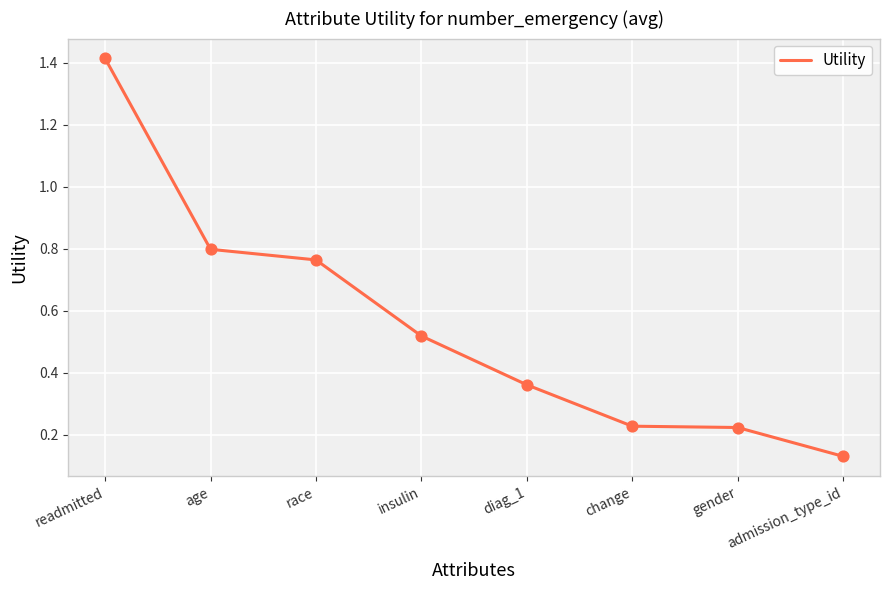

What is the change in value from insulin to gender?

-0.3